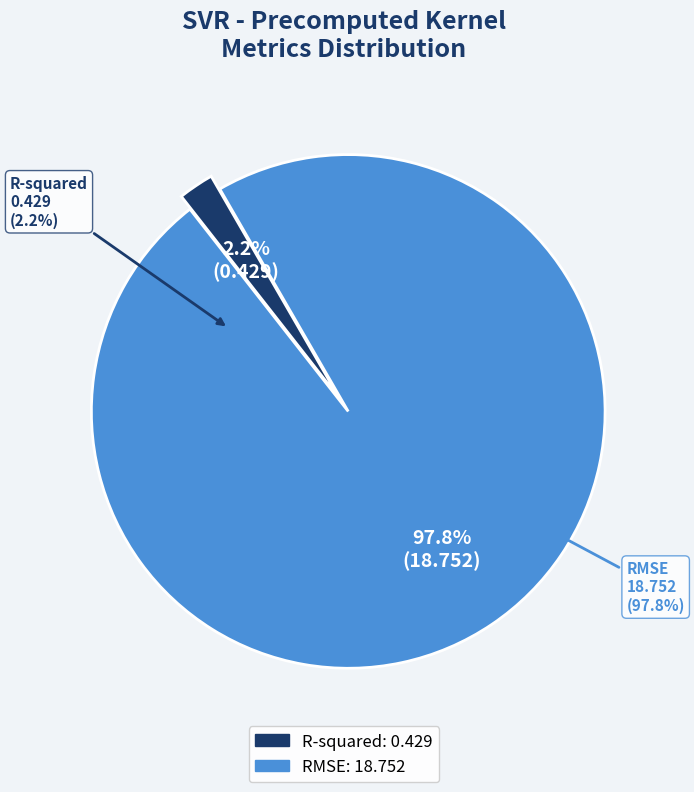

To the nearest percent, what percentage of the pie is RMSE?

98%